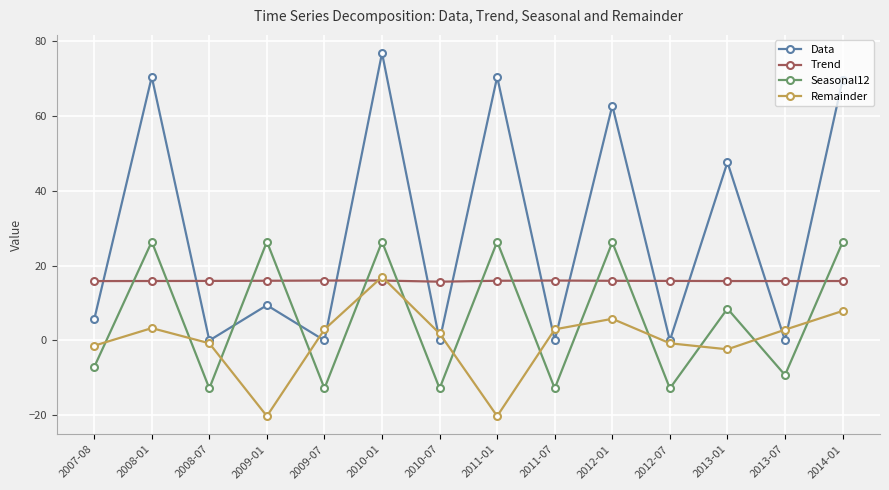

What is the difference between the highest and lowest values at 2011-01?

90.6